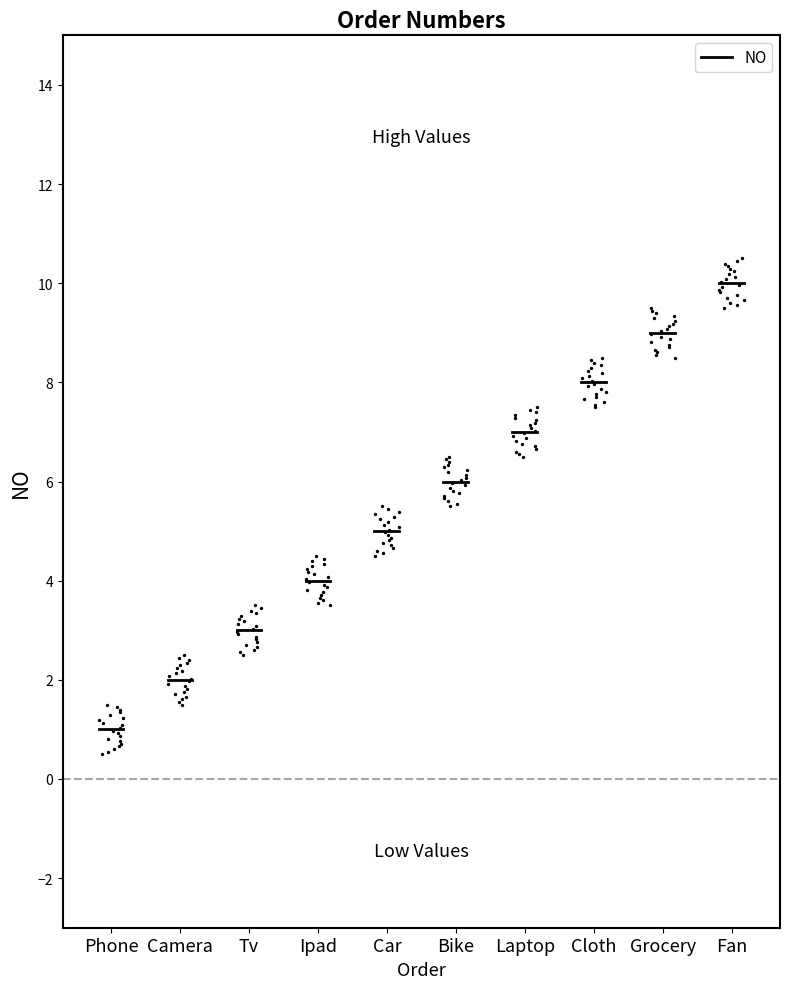

What is the change in value from Camera to Cloth?

+6